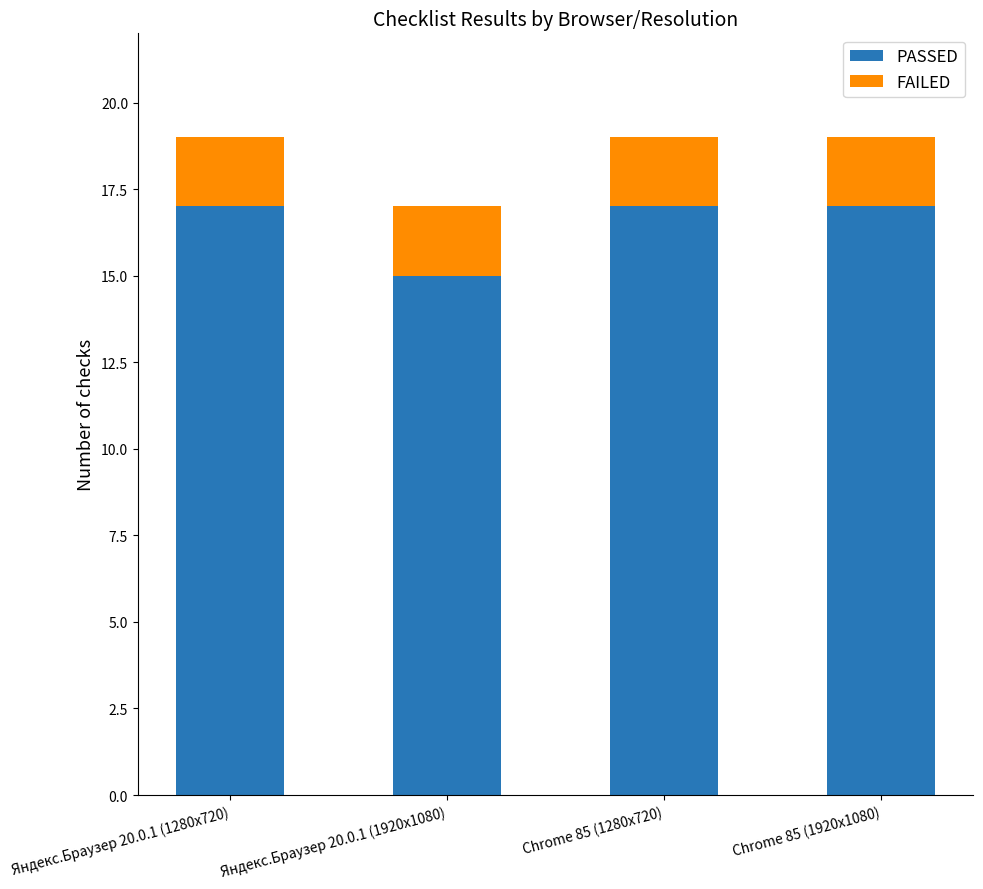

How many bars are there in total?

4